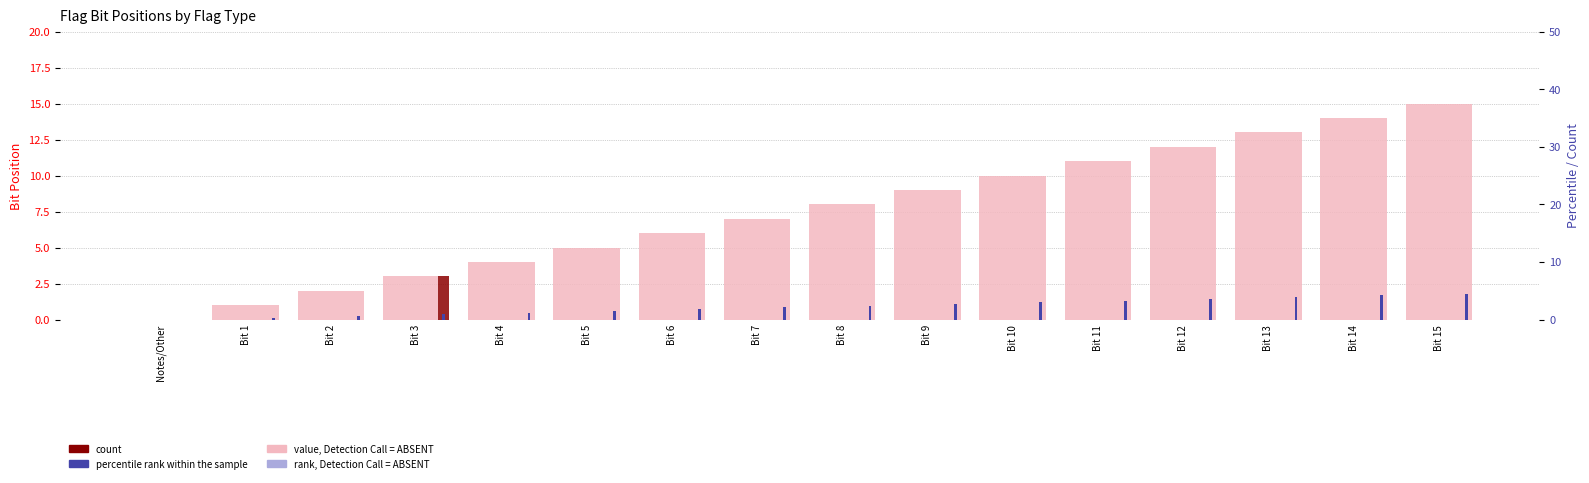

What is the label of the 12th bar from the left?

Bit 11